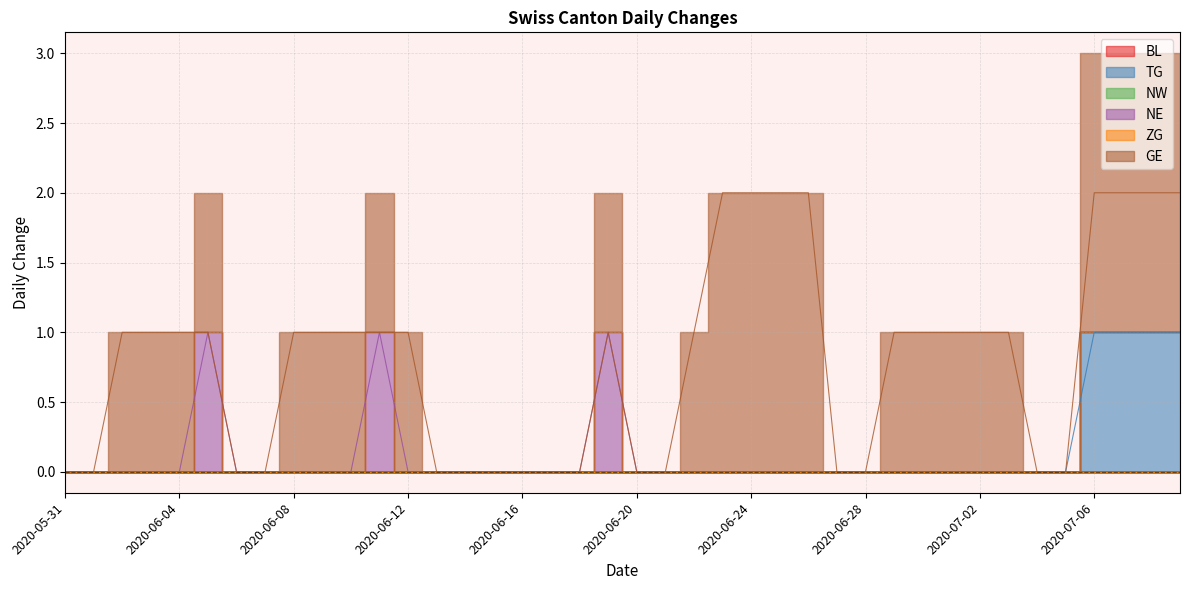

What is the difference between the maximum and minimum values in the TG series?

1